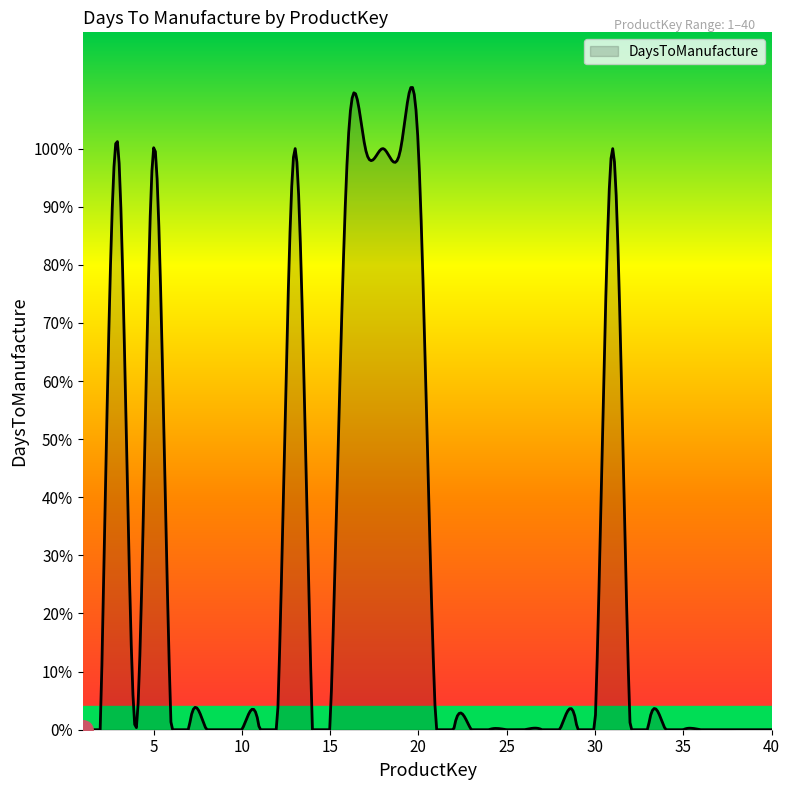

Does the chart have visible grid lines?

No